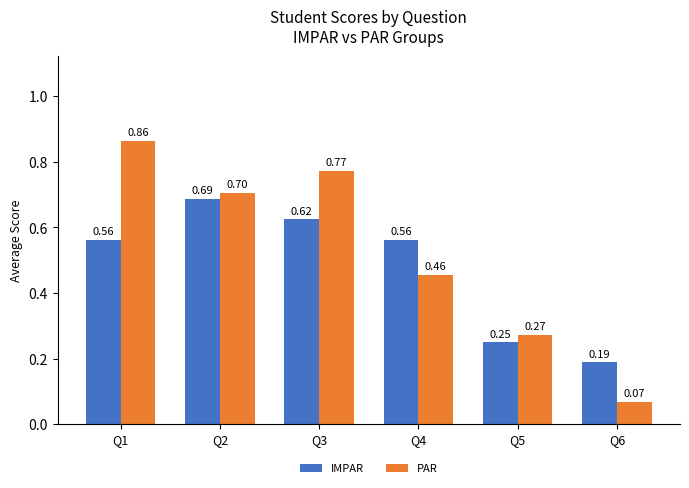

What is the total value across all series at Q1?

1.4